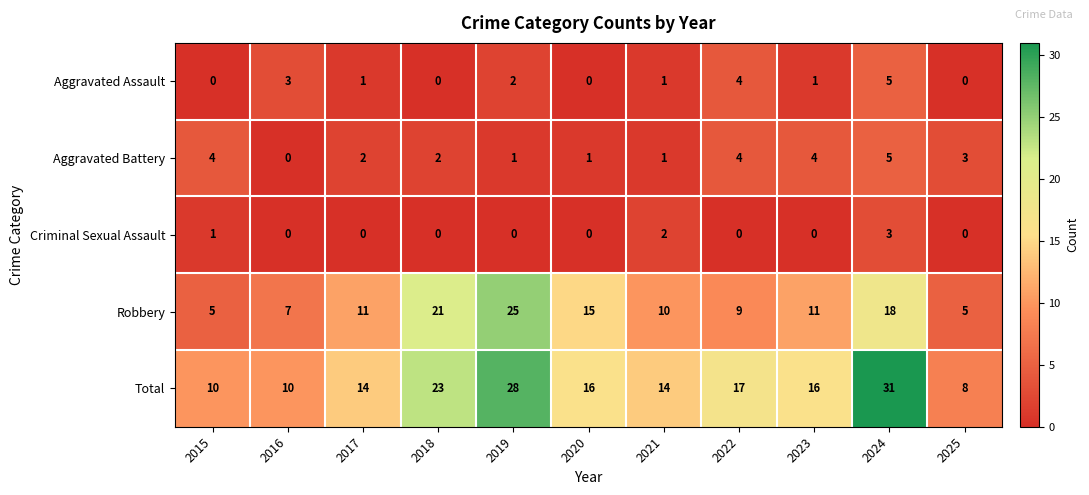

At 2015, list the series in order from largest to smallest.

Total, Robbery, Aggravated Battery, Criminal Sexual Assault, Aggravated Assault